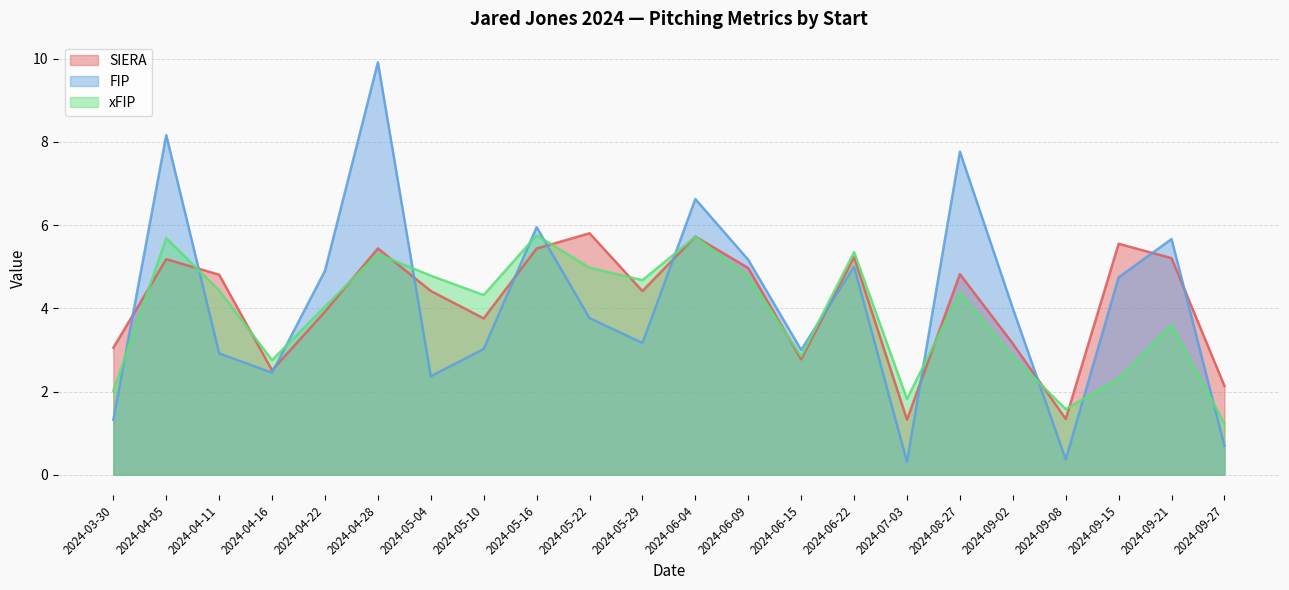

What is the difference between the xFIP values at 2024-05-29 and 2024-04-11?

0.2